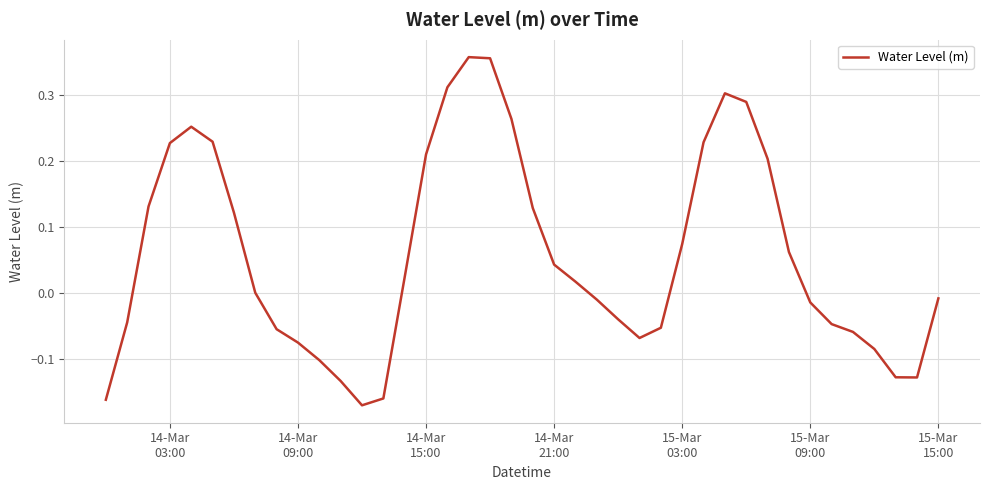

What is the difference between the maximum and minimum values?

0.5